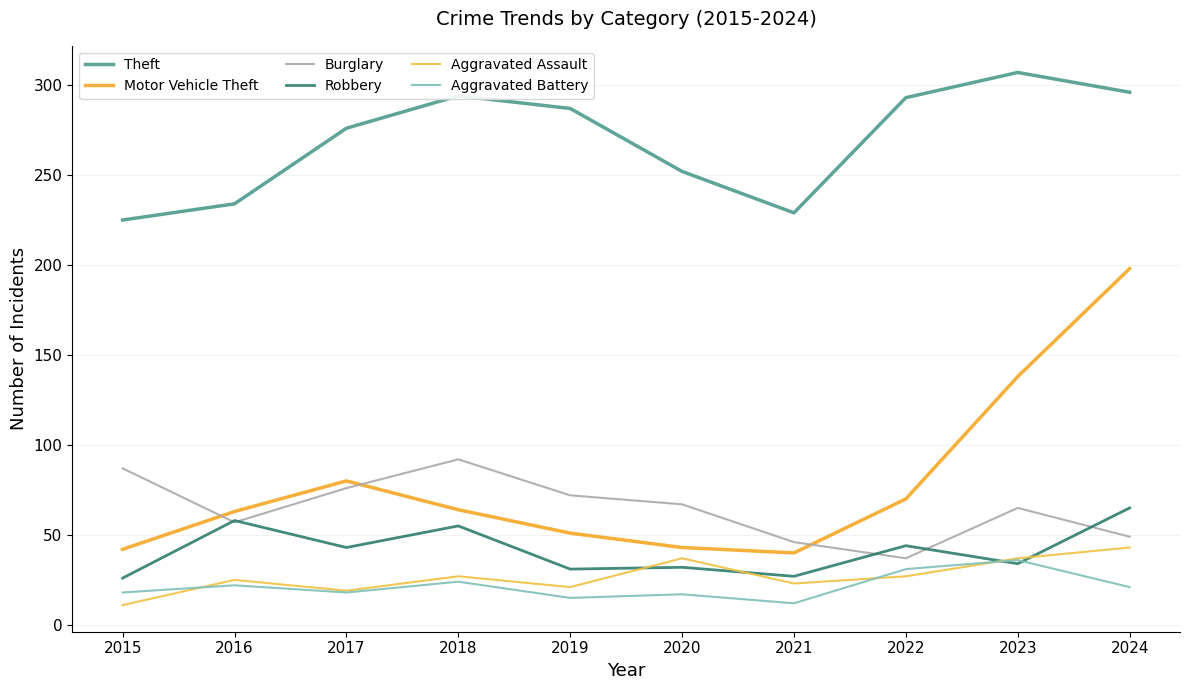

Which series has the largest total across all categories?

Theft